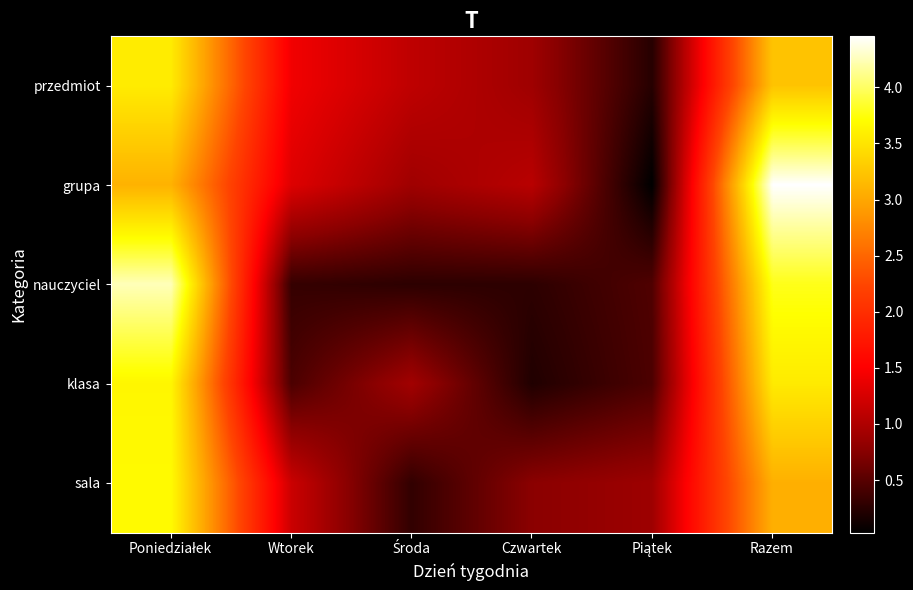

Which category has the highest value across all series?

Razem